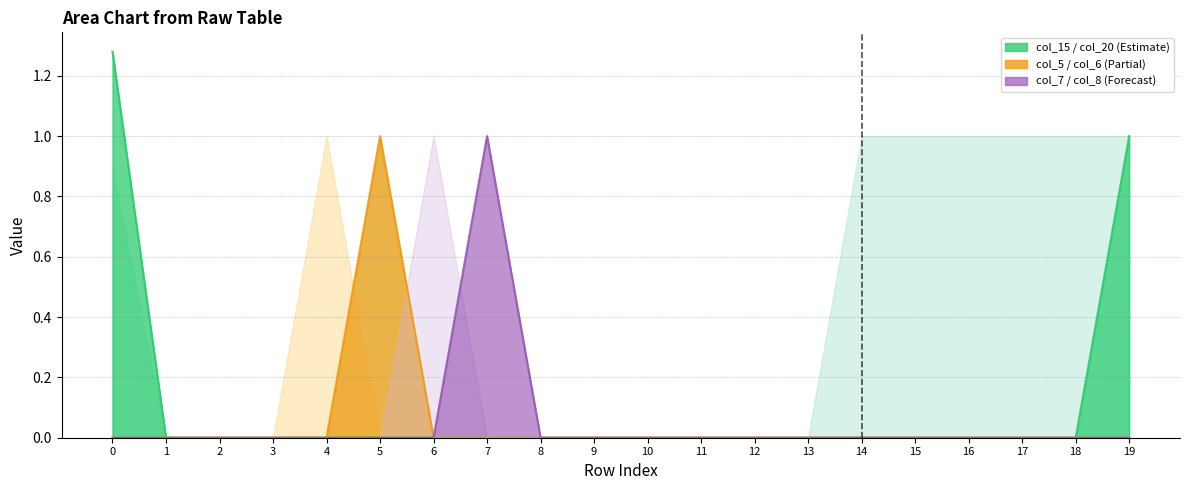

Which series has the largest total across all categories?

col_20